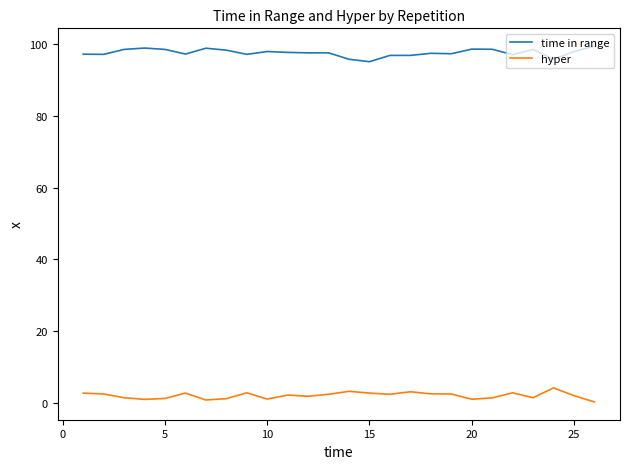

True or false: hyper and time in range intersect in this chart.

False